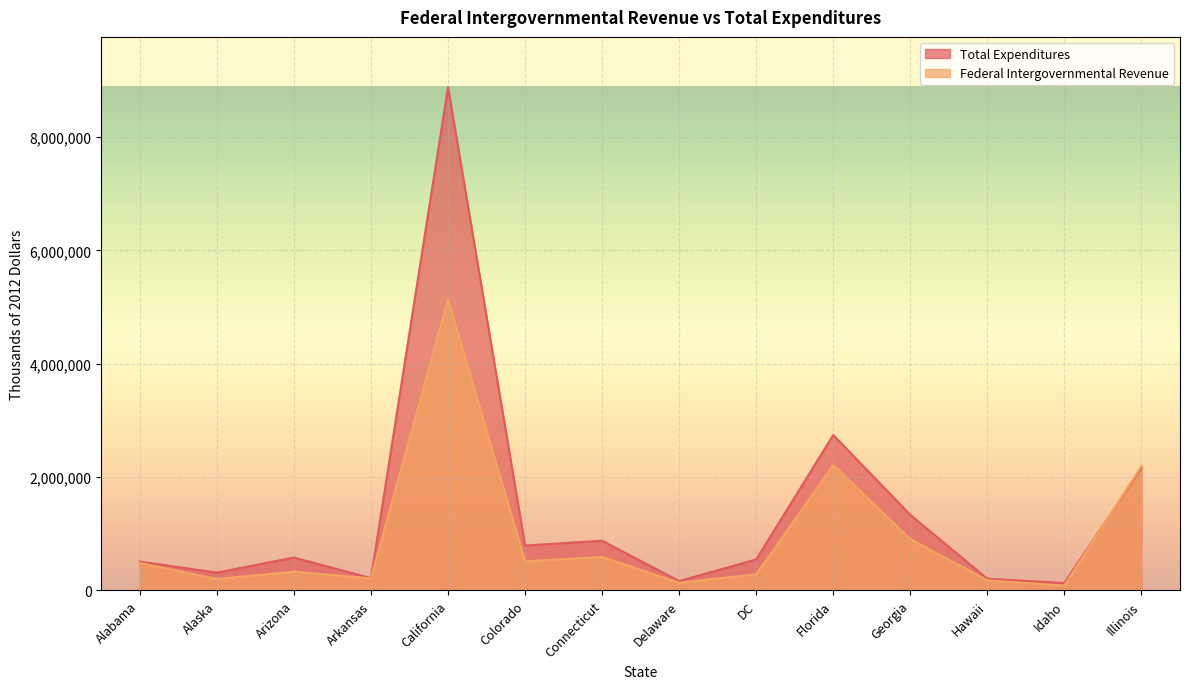

Is it true that Federal Intergovernmental Revenue equals 85350 at Idaho?

True